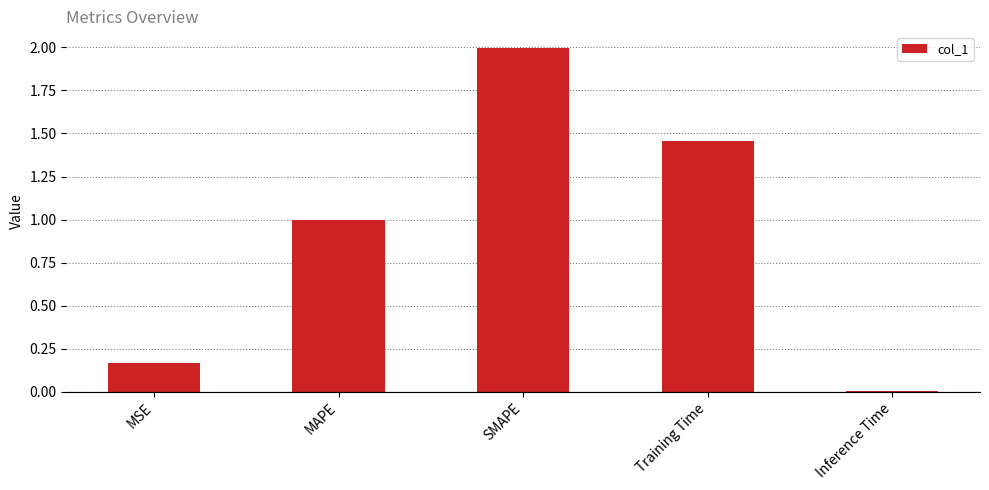

List the labels in order of value, smallest first.

Inference Time, MSE, MAPE, Training Time, SMAPE